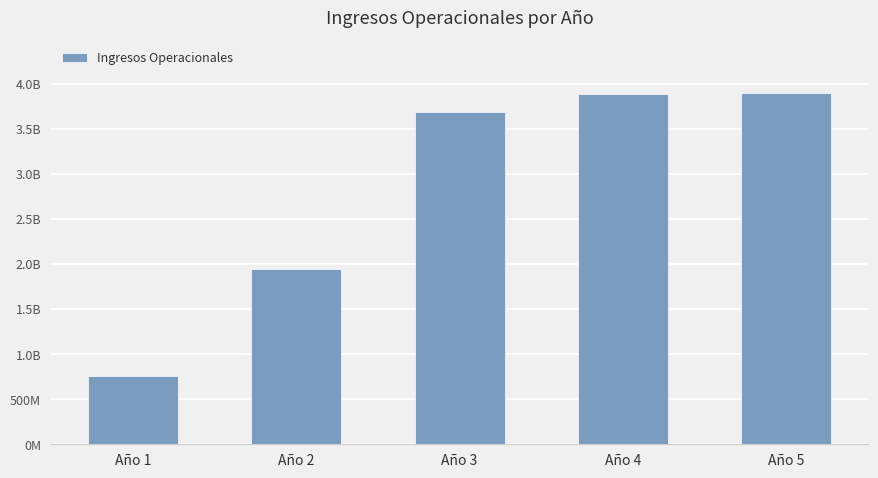

Does the chart contain any negative values?

No